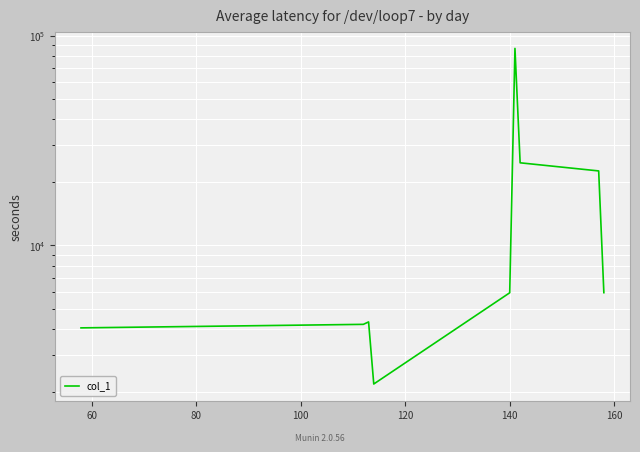

True or false: the data shows 4318.9 at 80.

True